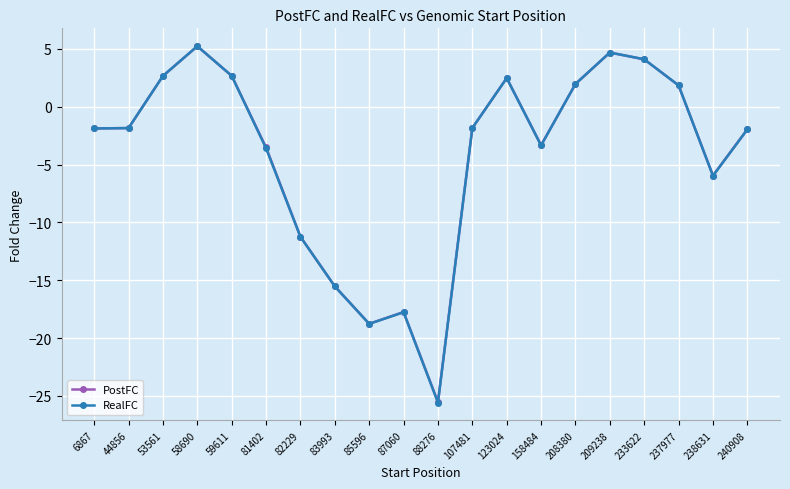

How many series are shown in this chart?

2